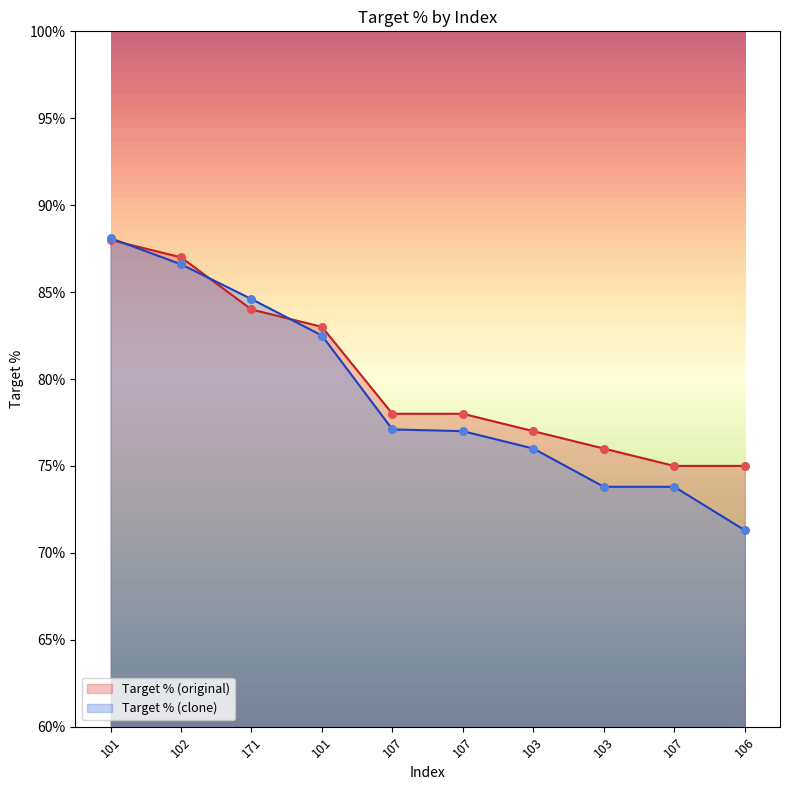

Which series has the largest Y range (max minus min)?

Target % (clone)